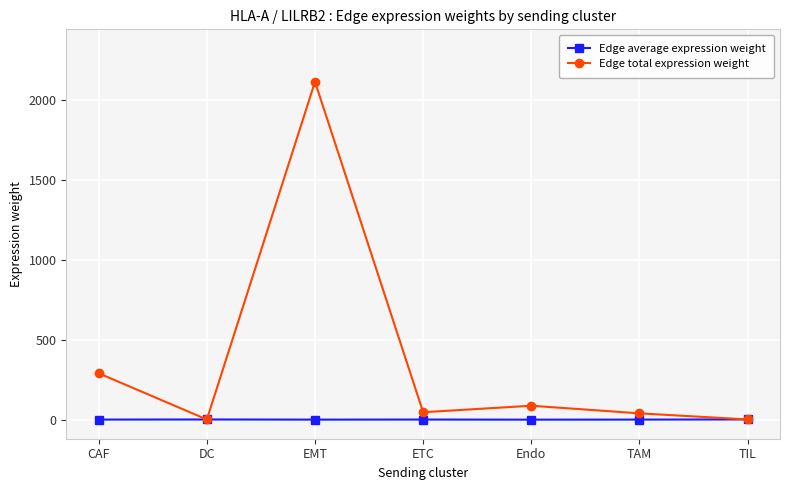

What is the difference between the maximum and minimum values in the Edge total expression weight series?

2107.6